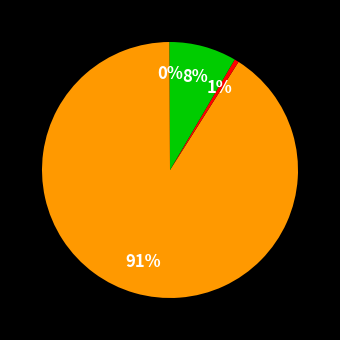

To the nearest percent, what is the average slice percentage?

25%